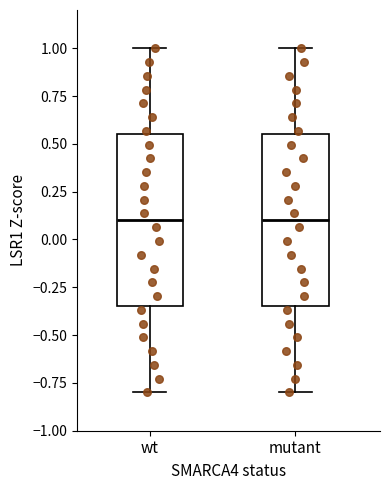

Reading left to right, read every box against the y-axis: the position of its median line, the range the box covers, and the ends of its whiskers. The values are not printed on the chart, so give them approximately, as read against the axis.

wt: median 0.10, box -0.35 to 0.55, whiskers -0.80 to 1.00
mutant: median 0.10, box -0.35 to 0.55, whiskers -0.80 to 1.00